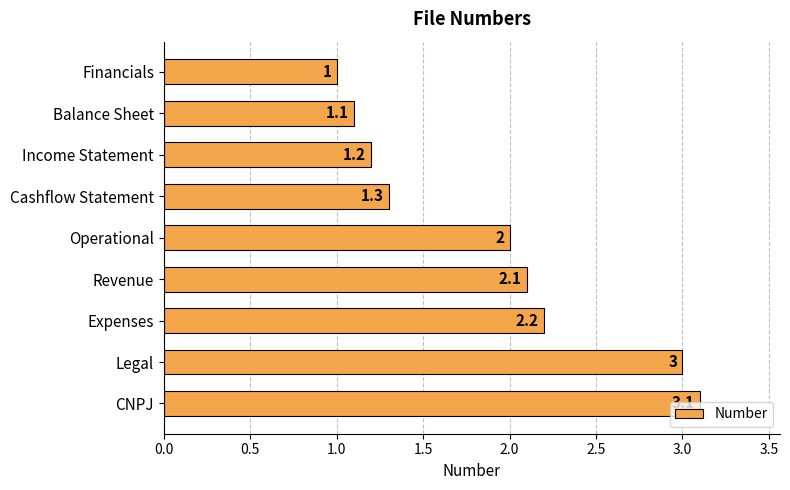

What is the change in value from Revenue to Legal?

+0.9